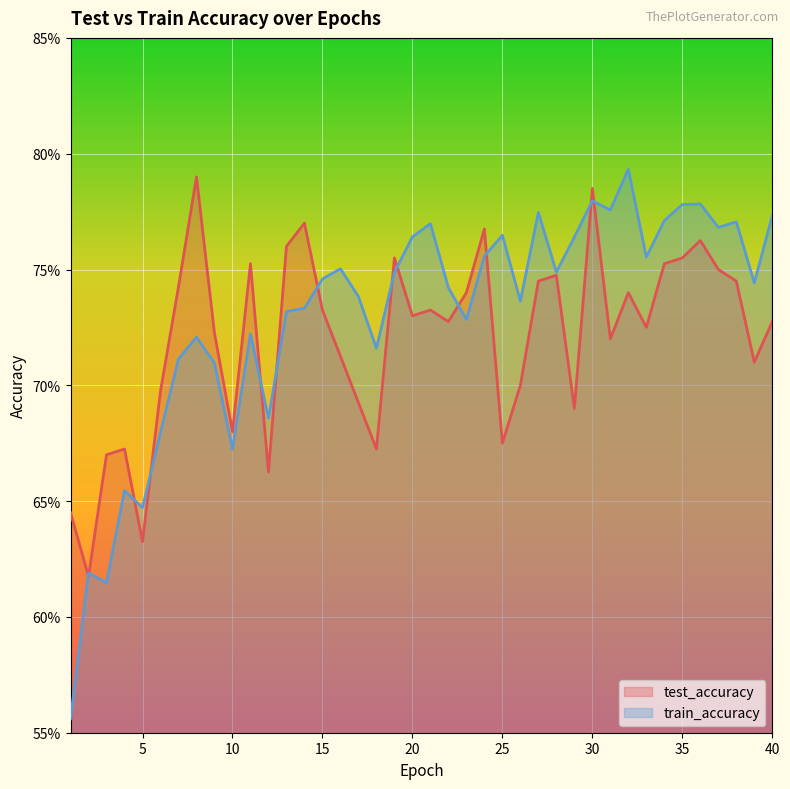

Where is the first local maximum for train_accuracy?

2